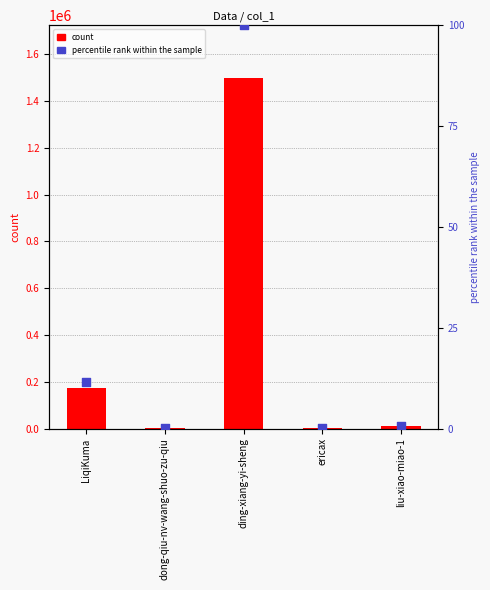

Is the value of count at LiqiKuma greater than the value of percentile rank within the sample at liu-xiao-miao-1?

Yes